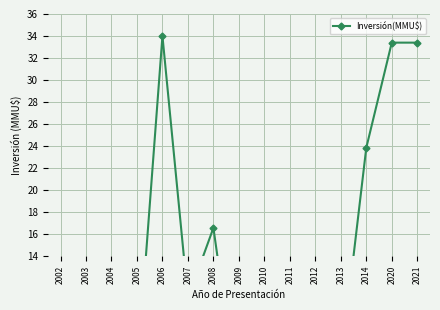

Where does the data first go above 3?

2005